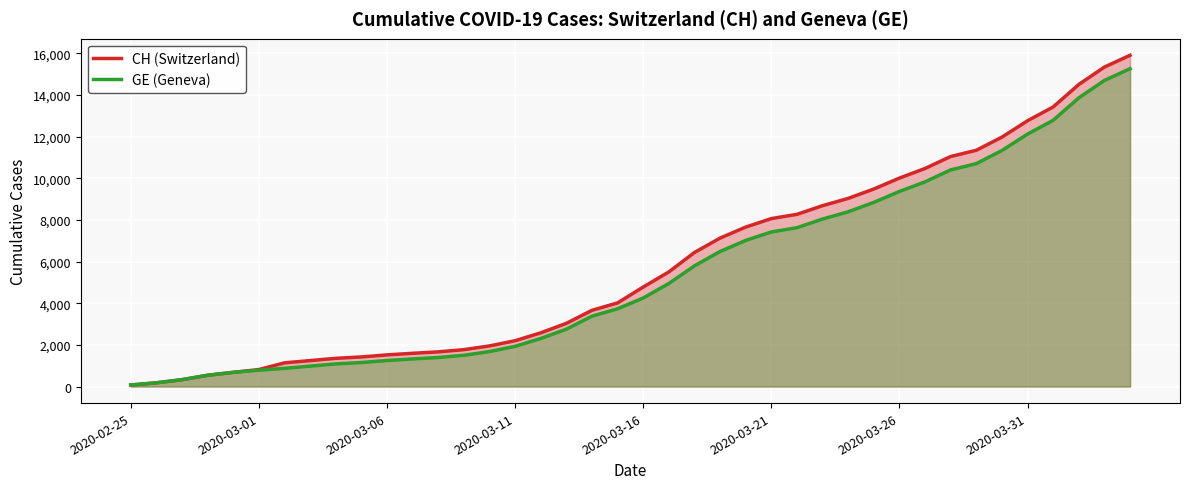

Reading left to right, extract all data points from this chart.

CH (Switzerland): 73	178	329	540	682	814	1137	1245	1353	1420	1519	1595	1664	1770	1949	2199	2577	3033	3658	4014	4775	5501	6434	7125	7654	8061	8265	8681	9030	9481	10005	10467	11041	11340	11971	12758	13420	14499	15334	15900
GE (Geneva): 73	178	329	540	682	784	872	979	1085	1152	1248	1324	1393	1499	1678	1928	2306	2752	3377	3733	4248	4944	5792	6483	7012	7419	7623	8039	8388	8839	9363	9825	10399	10698	11329	12116	12778	13857	14692	15258